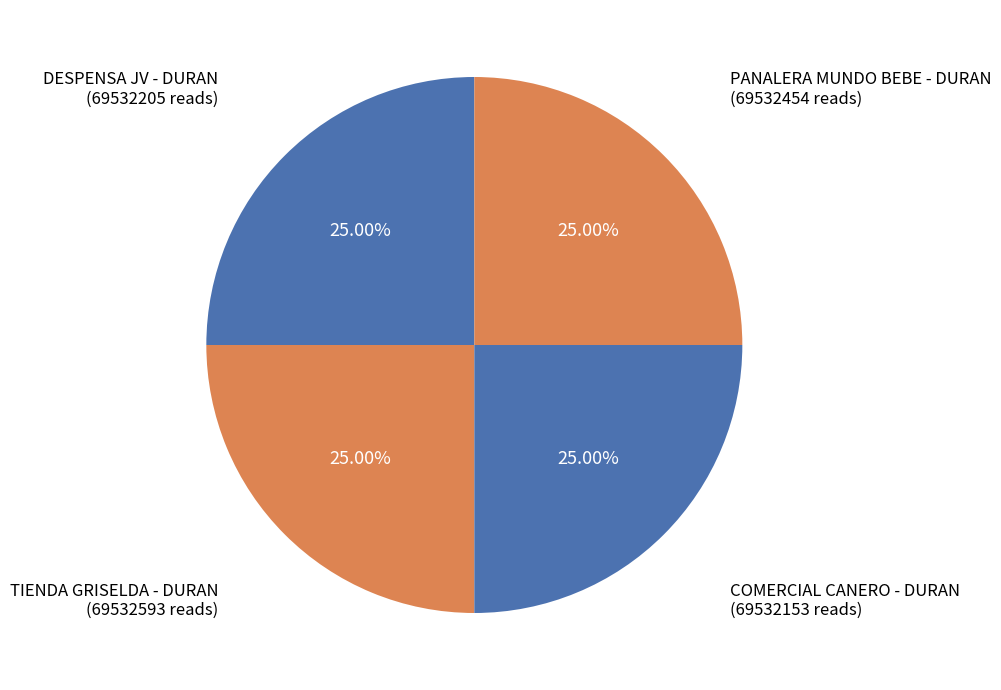

How many segments does this pie chart have?

4